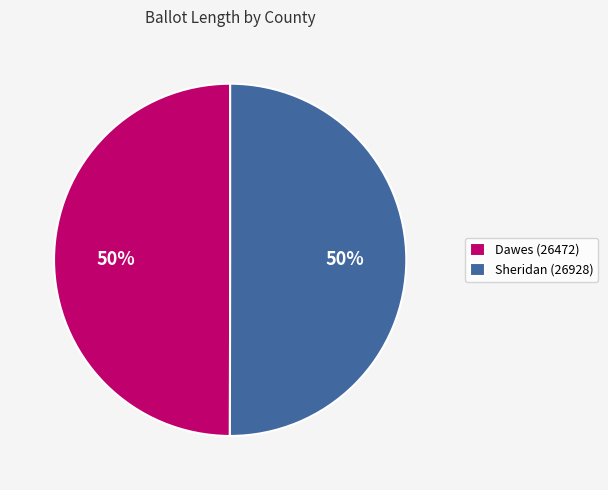

Is it true that Sheridan (26928) is 56% of the pie?

False